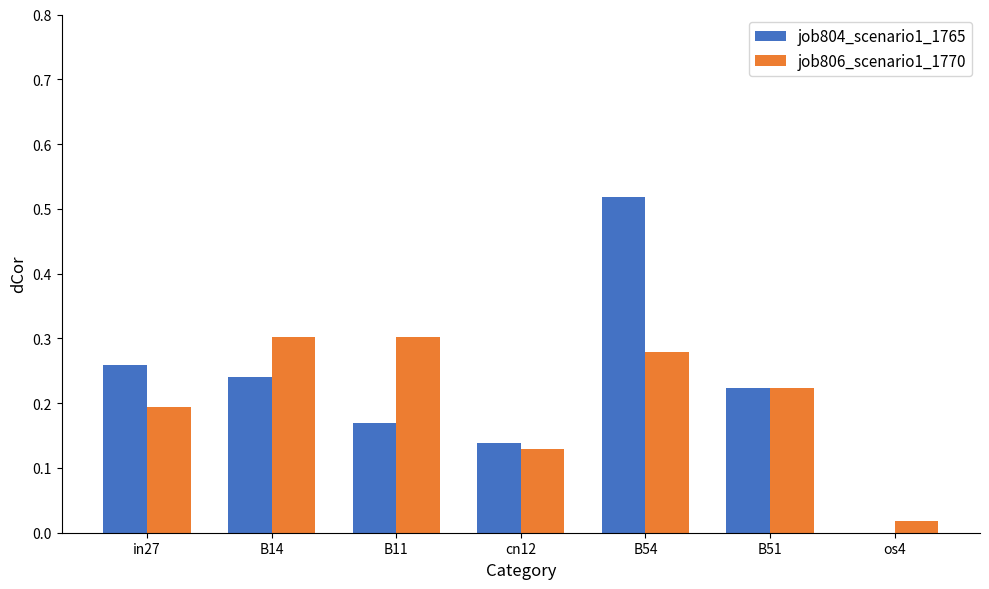

How many data points does each series have?

7